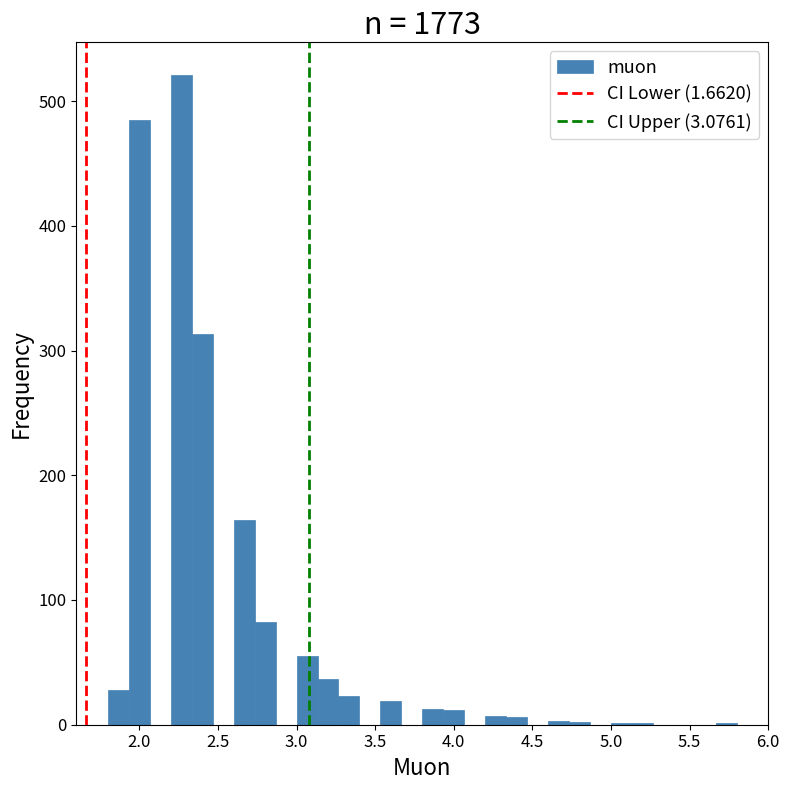

Read against the x-axis, roughly where is the centre of the tallest bar?

2.25